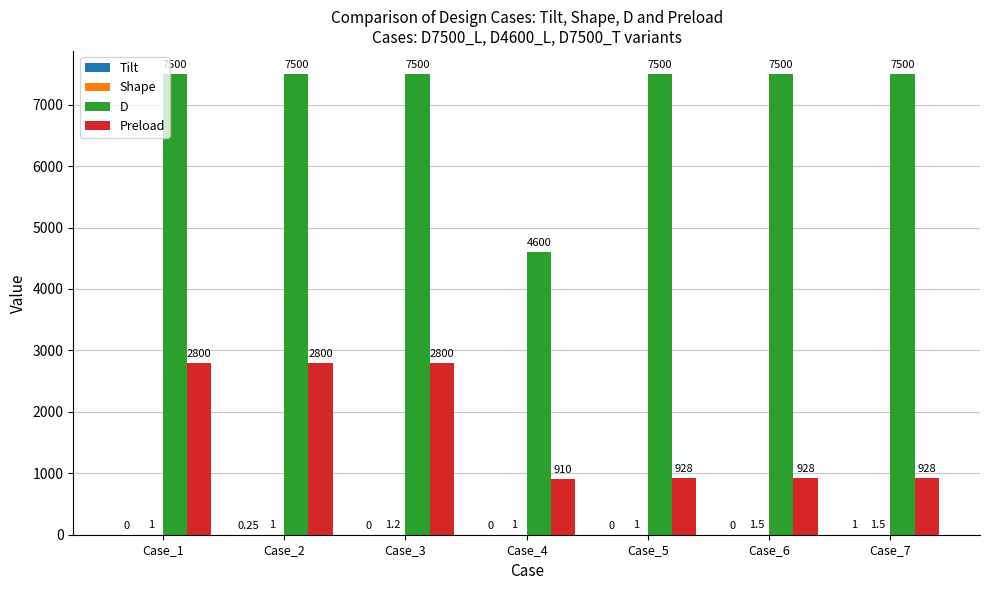

True or false: Tilt has a value of 0.1 at Case_2.

False